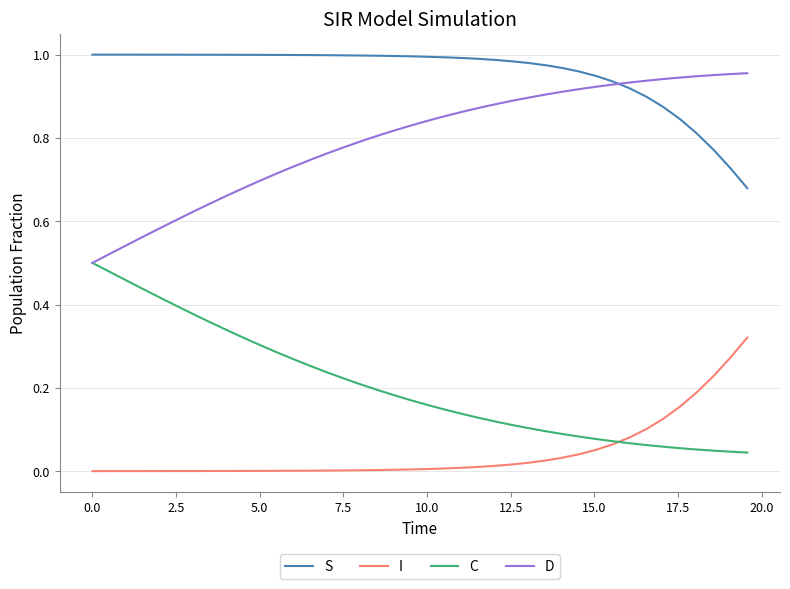

List the series in order of their overall mean, highest first.

S, D, C, I